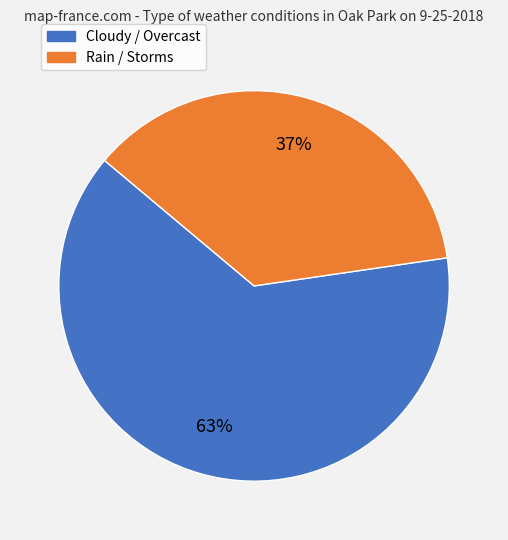

Is there a majority slice in this chart?

Yes